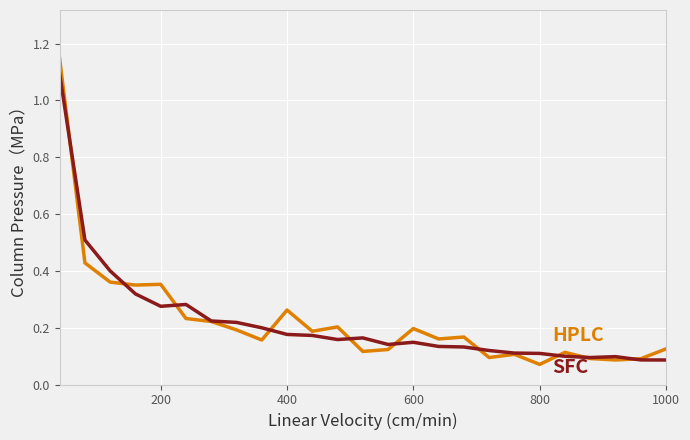

How many lines are shown in the chart?

2